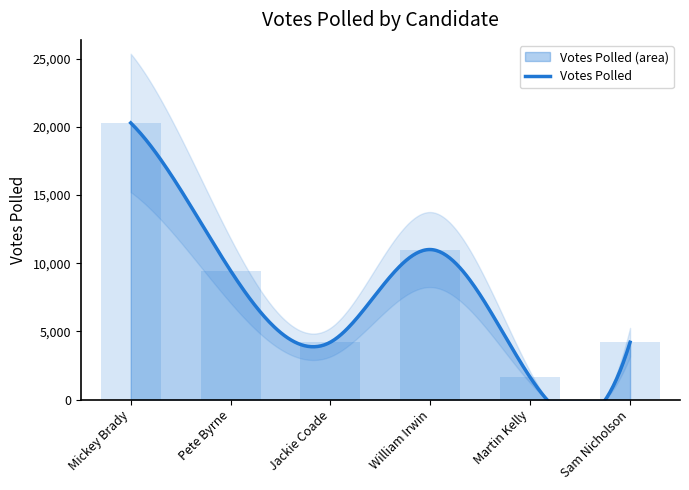

Approximately how many times larger is the value at Pete Byrne compared to Martin Kelly?

5.8